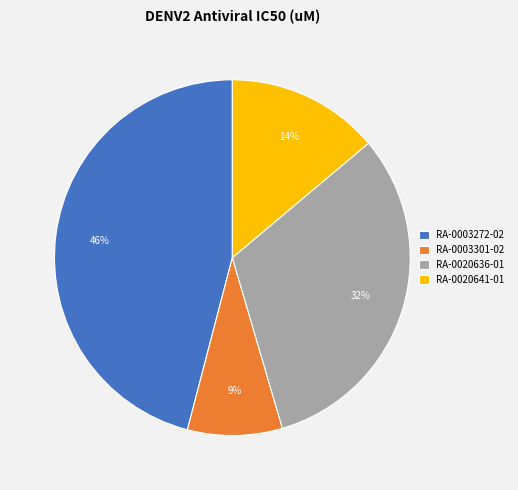

True or false: RA-0020636-01 accounts for 21% of the total.

False